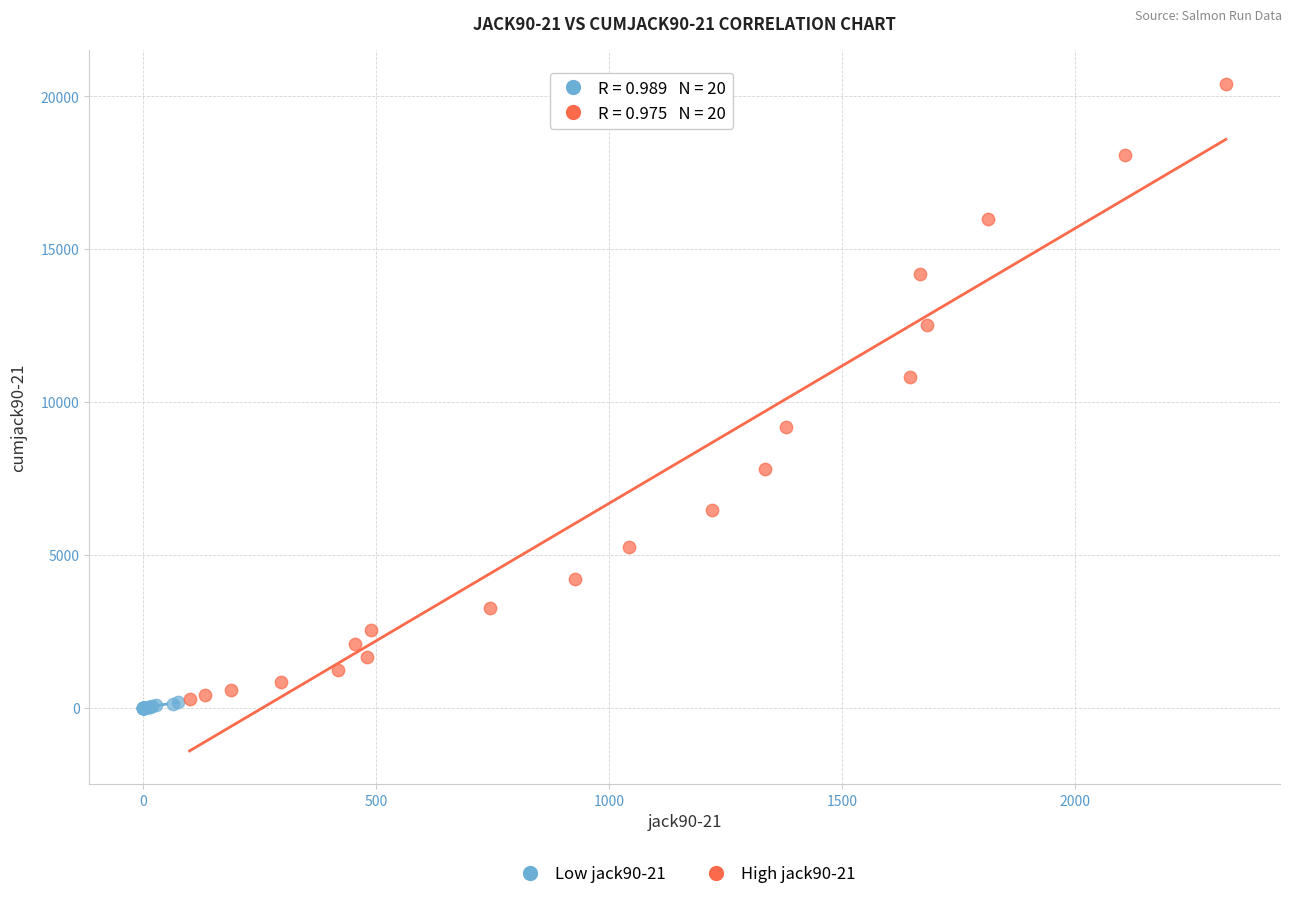

Which series has the widest spread of Y values?

High jack90-21